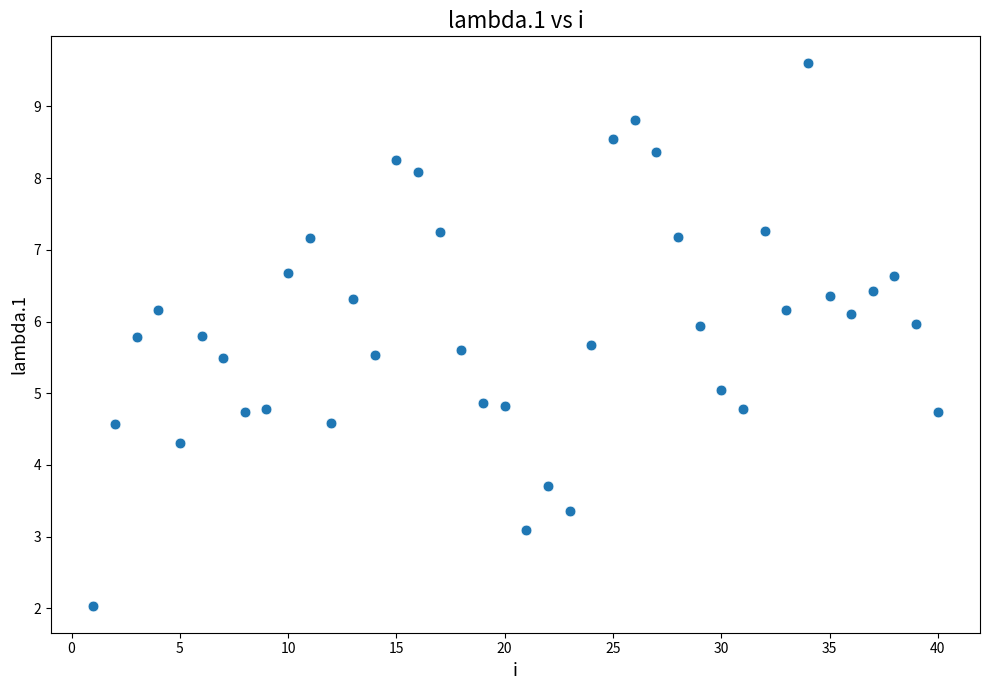

What is the range of X values (max minus min)?

39.0